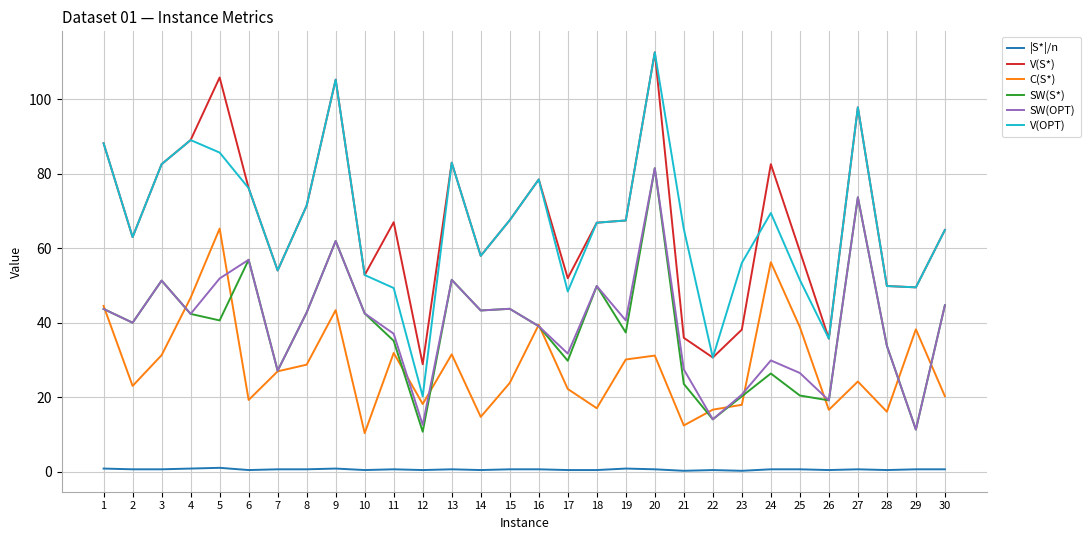

What is the total value across all series at 5?

350.3